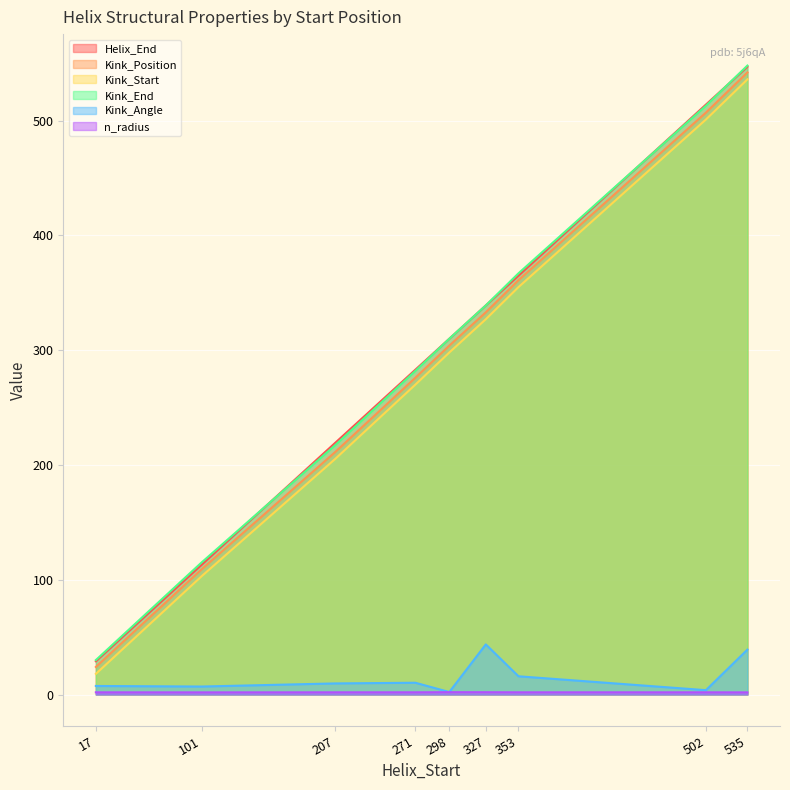

Rank the categories by Kink_Angle value from lowest to highest.

298, 502, 101, 17, 207, 271, 353, 535, 327